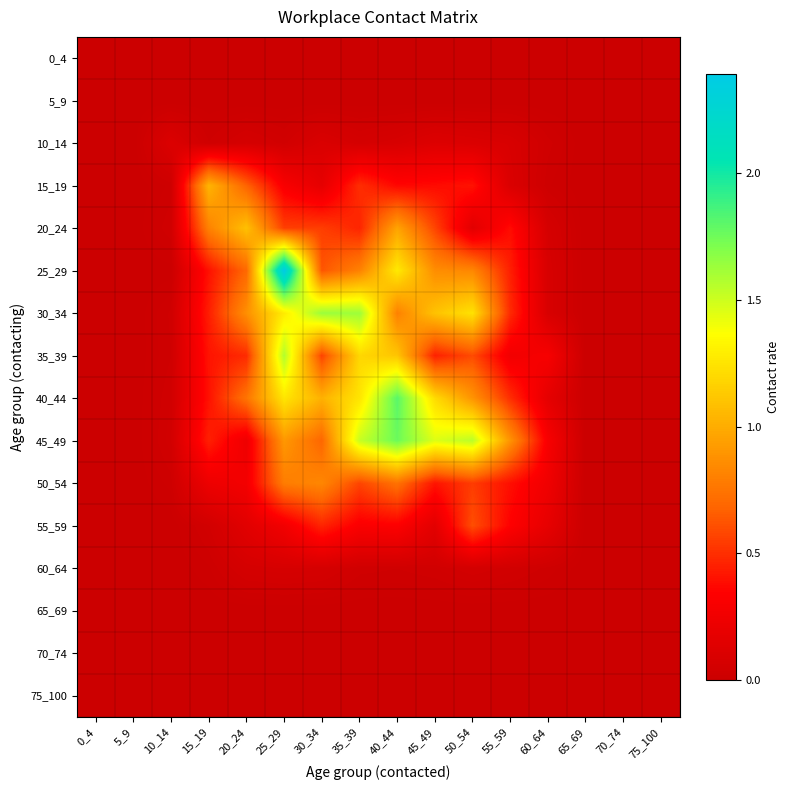

Which category has the highest value across all series?

25_29